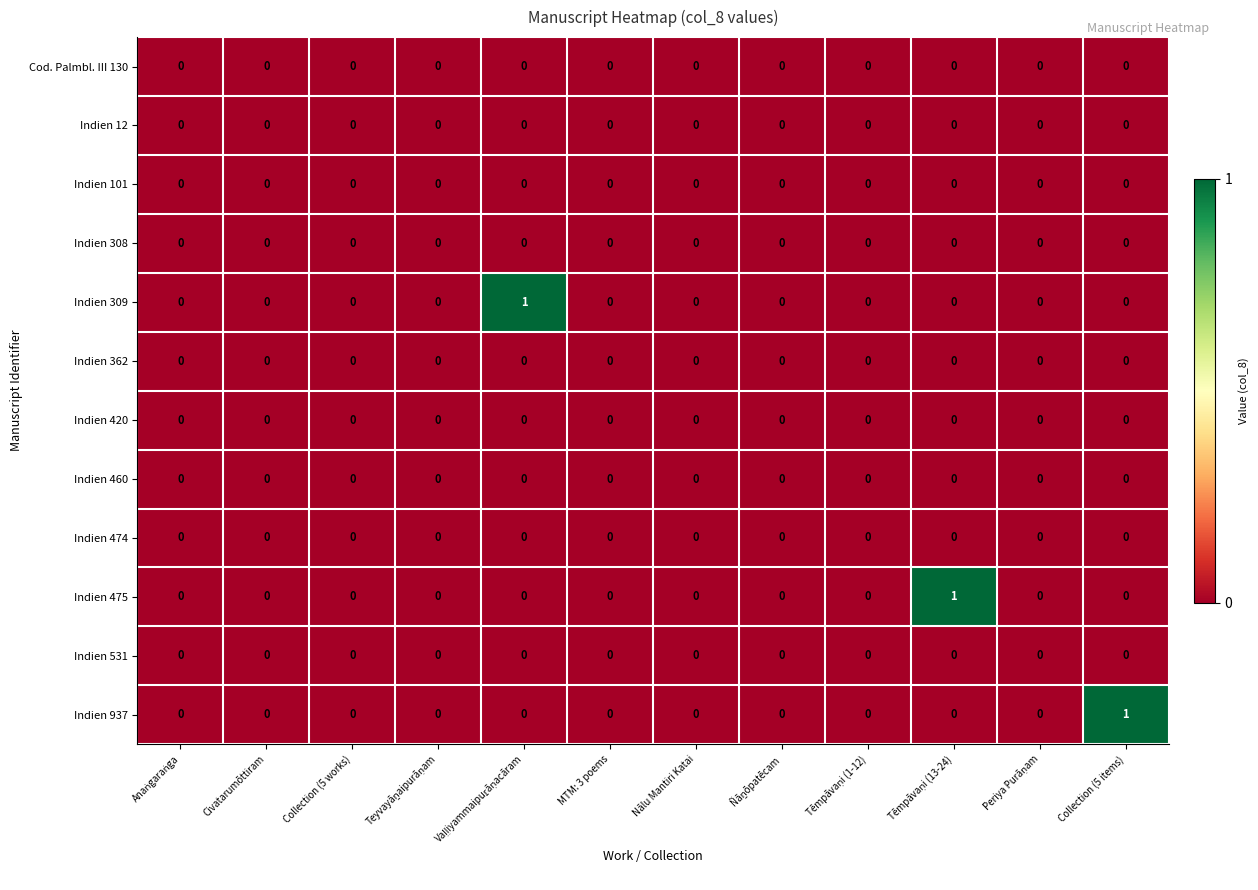

How many Indien 475 values are between 0 and 1?

12